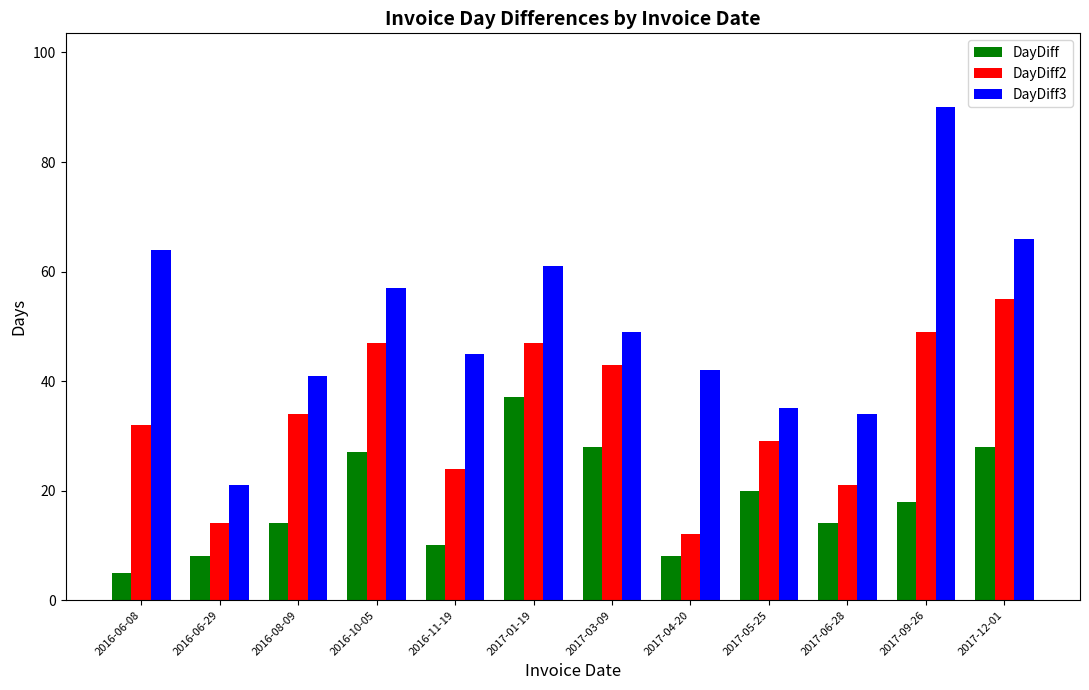

At which label does DayDiff3 reach its minimum?

2016-06-29